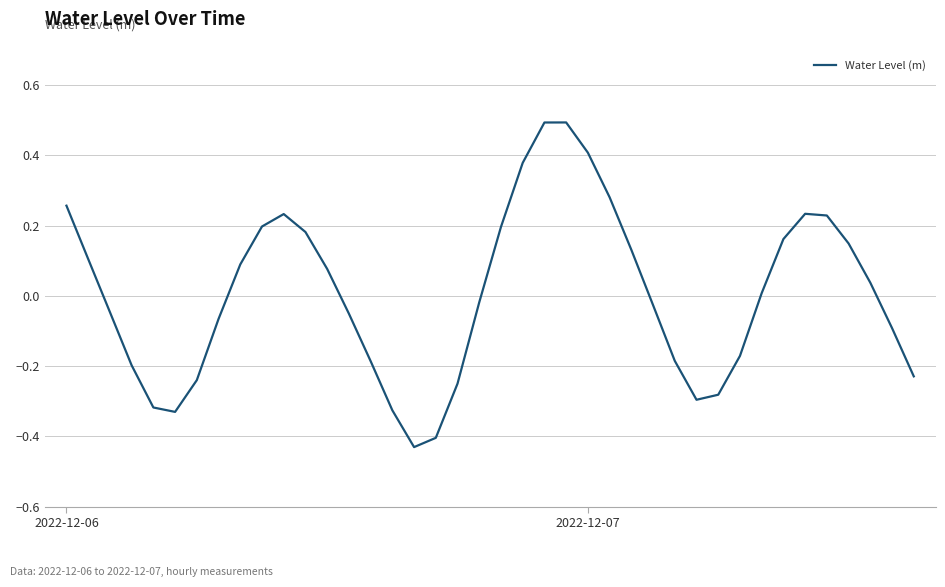

What is the maximum value shown in the chart?

0.5